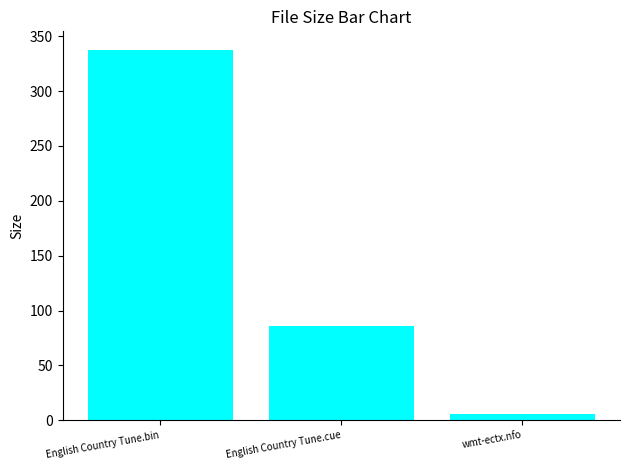

What is the greatest value displayed?

337.6